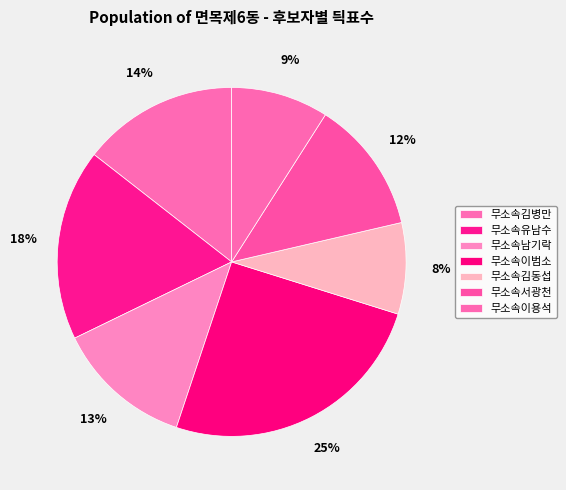

How many segments does this pie chart have?

7